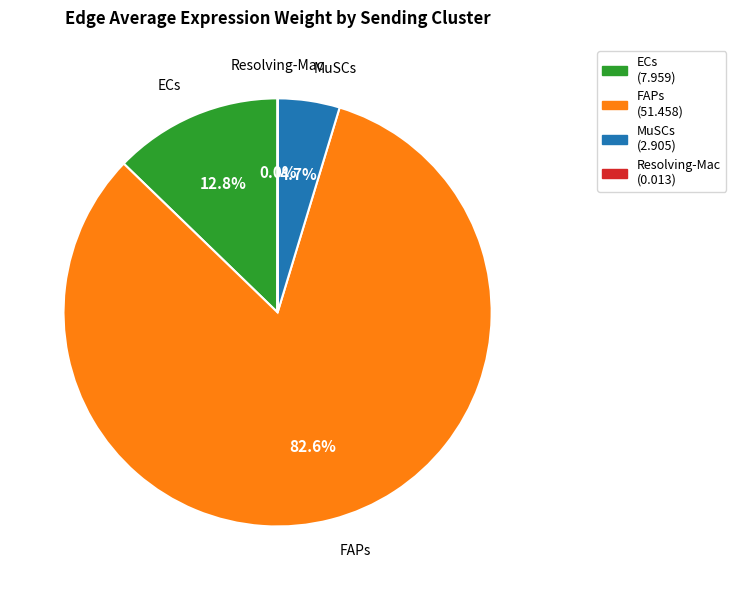

To the nearest percent, what is the difference between the largest and smallest slice percentages?

83%